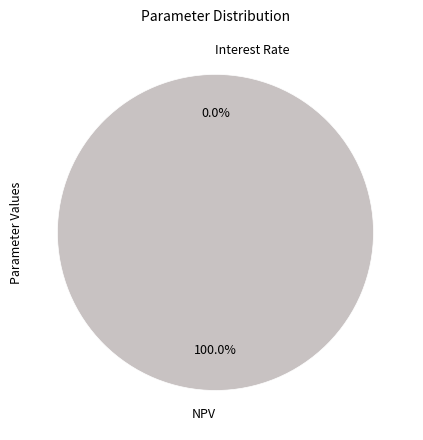

Is there any slice that represents more than half of the pie?

Yes